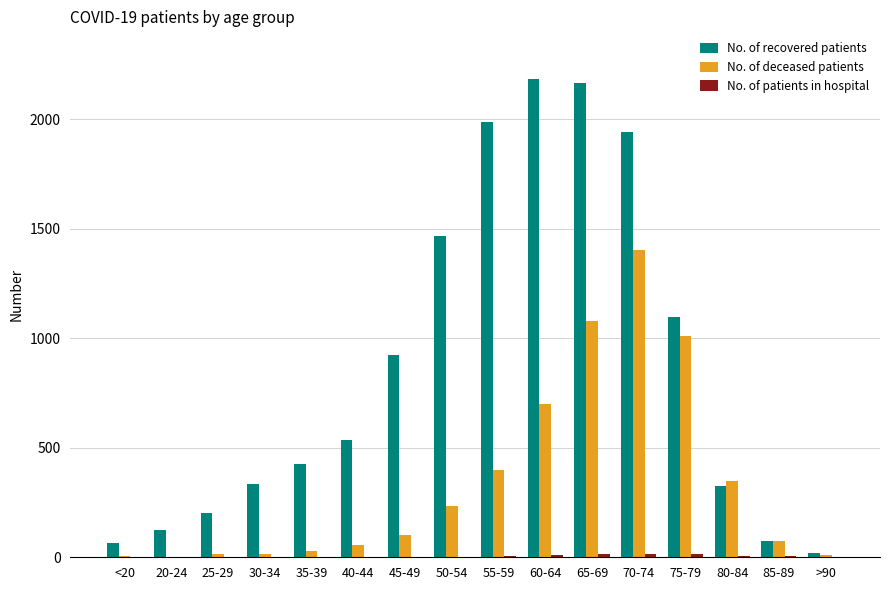

Which series has the largest total across all categories?

No. of recovered patients